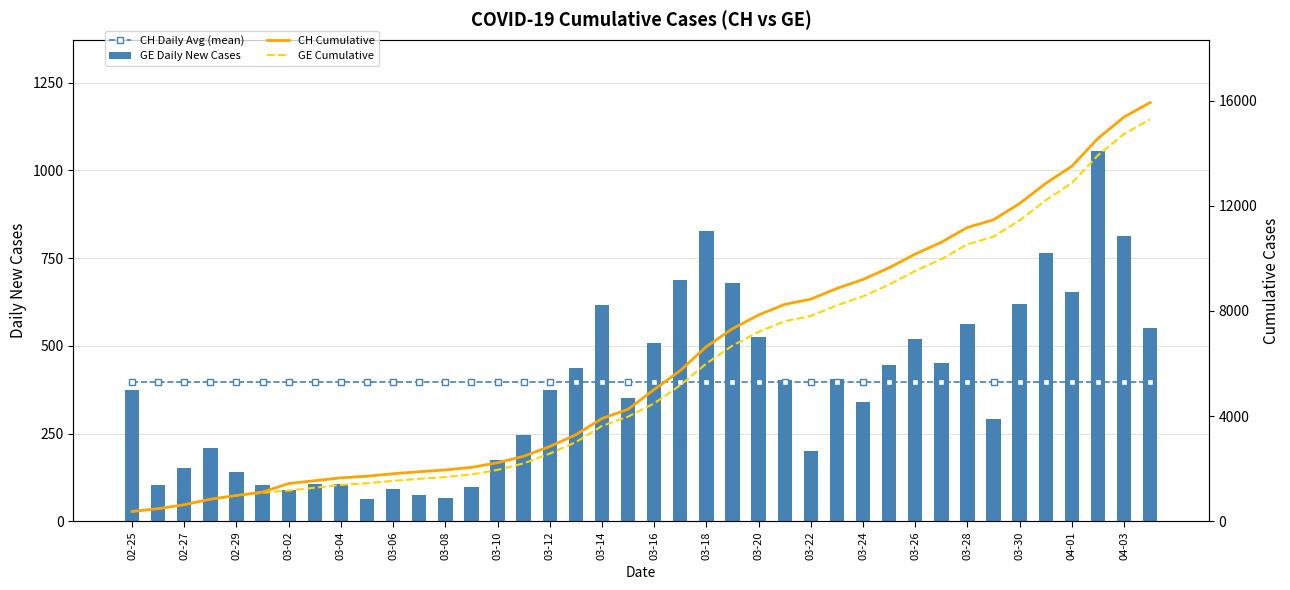

What is the spread (max minus min) of values at 03-30?

11687.9